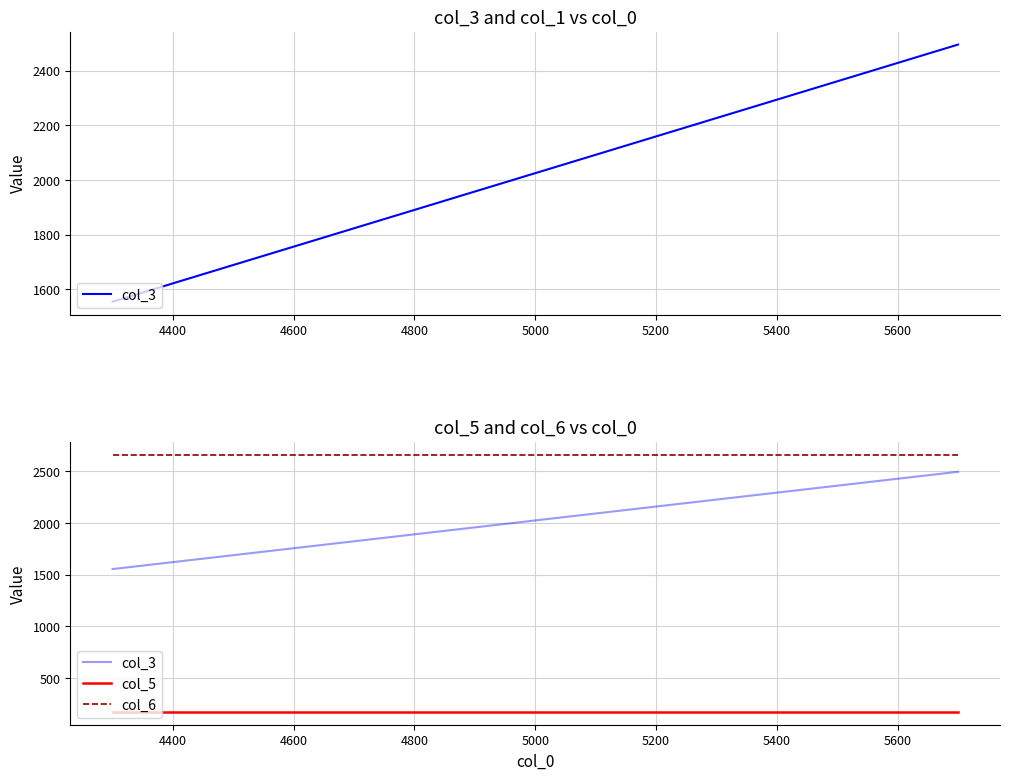

Is this an area chart (filled region under the line)?

No